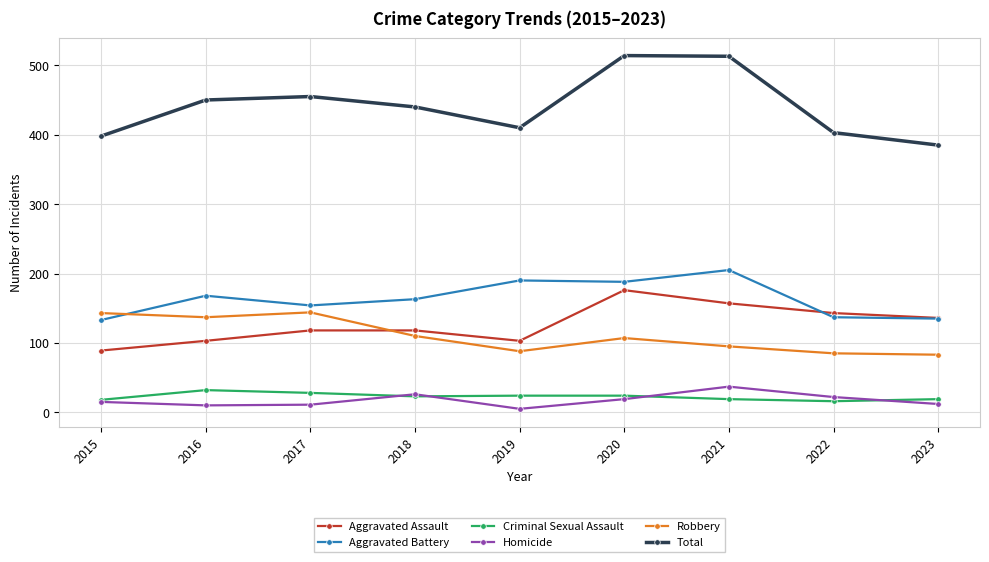

Which series has the largest total across all categories?

Total